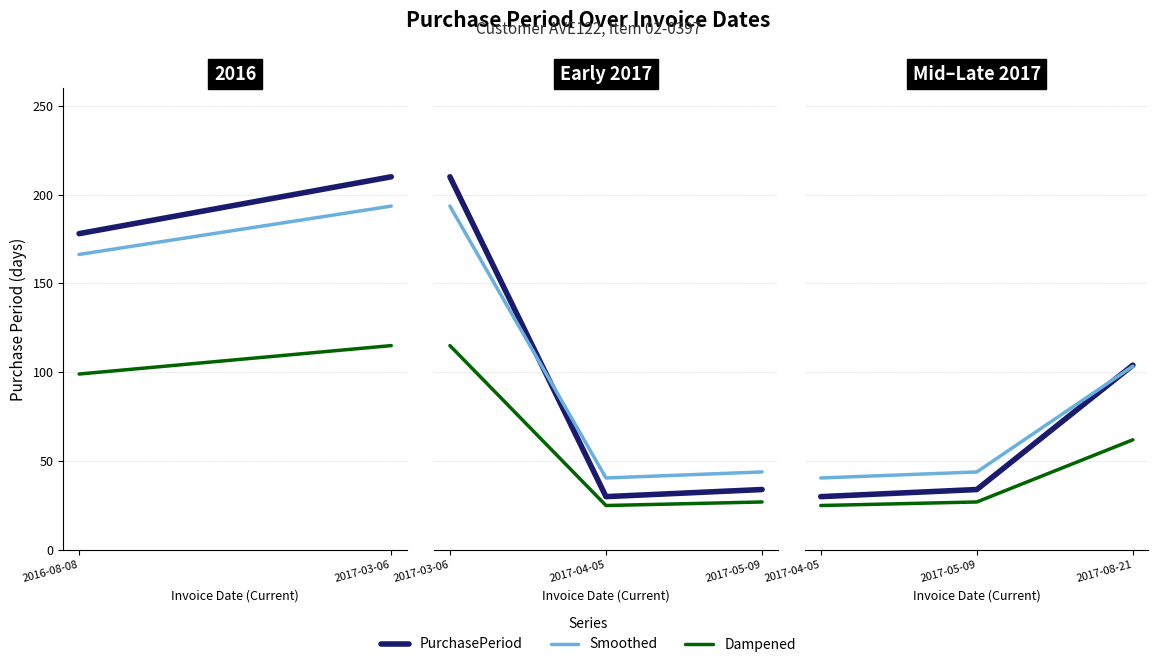

Which series has the largest total across all categories?

Smoothed